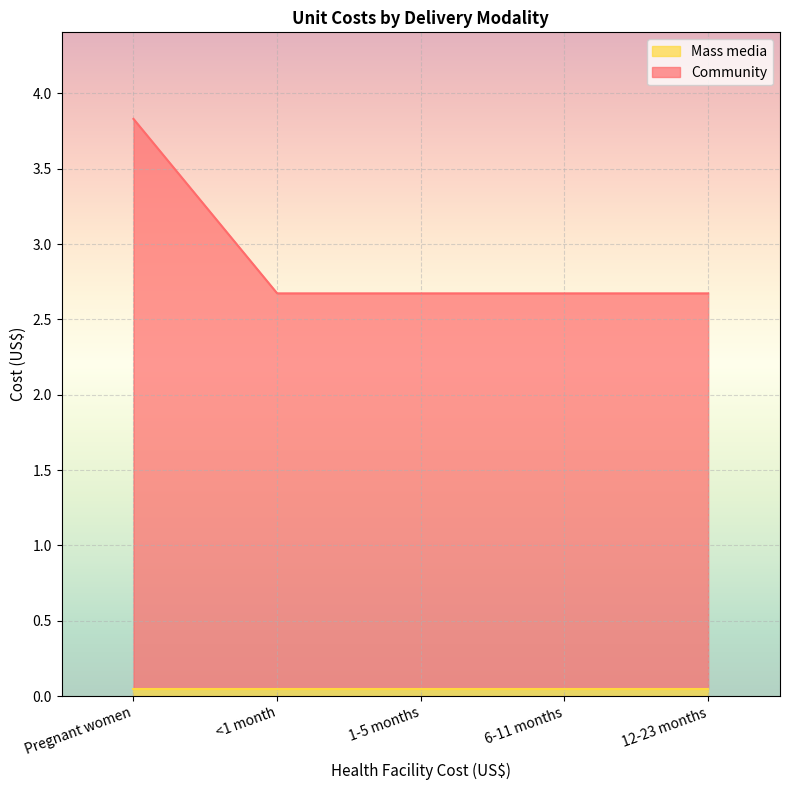

True or false: the data shows 6.0 at Pregnant women.

False